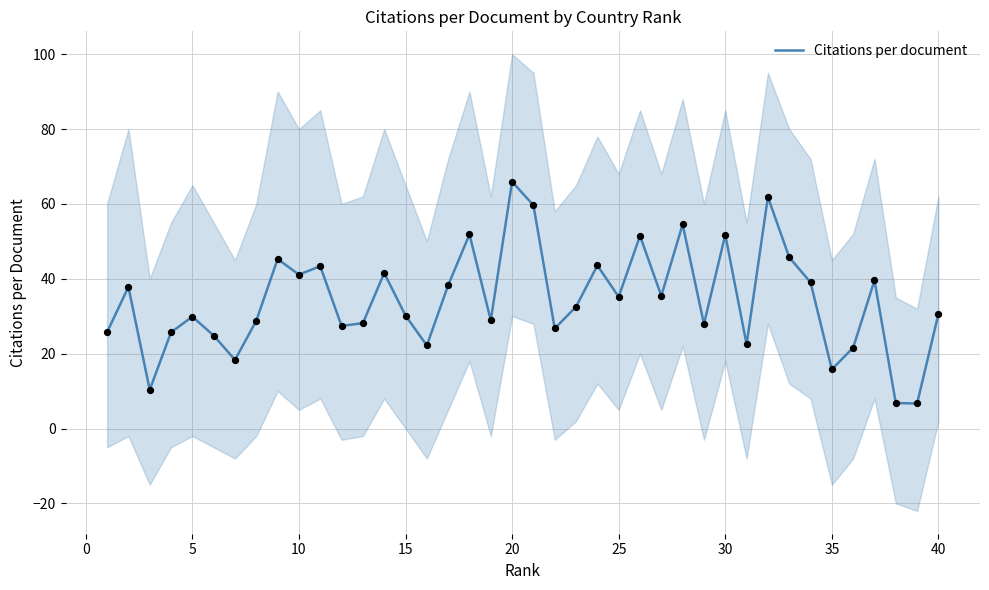

What is the maximum value for Citations per document?

65.9